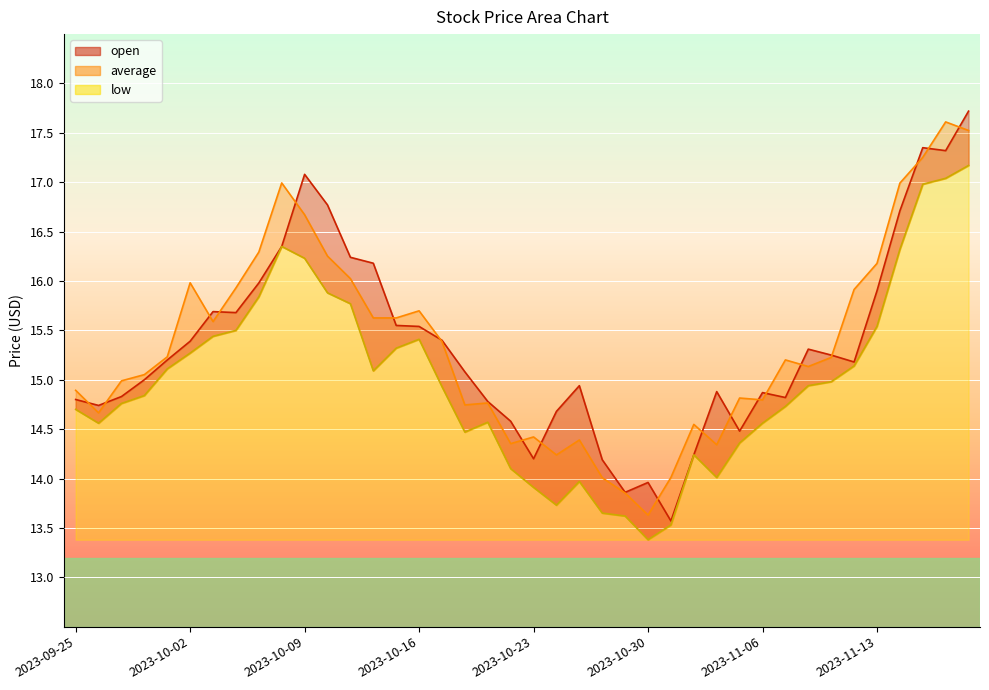

Reading left to right, what are all the values shown in this chart?

open: 14.8	14.7	14.8	15.0	15.2	15.4	15.7	15.7	16.0	16.4	17.1	16.8	16.2	16.2	15.6	15.5	15.4	15.1	14.8	14.6	14.2	14.7	14.9	14.2	13.9	14.0	13.6	14.2	14.9	14.5	14.9	14.8	15.3	15.2	15.2	15.9	16.7	17.4	17.3	17.7
average: 14.9	14.7	15.0	15.1	15.2	16.0	15.6	15.9	16.3	17.0	16.7	16.3	16.0	15.6	15.6	15.7	15.4	14.7	14.8	14.4	14.4	14.2	14.4	14.0	13.9	13.6	14.0	14.5	14.3	14.8	14.8	15.2	15.1	15.2	15.9	16.2	17.0	17.3	17.6	17.5
low: 14.7	14.6	14.8	14.8	15.1	15.3	15.4	15.5	15.8	16.4	16.2	15.9	15.8	15.1	15.3	15.4	14.9	14.5	14.6	14.1	13.9	13.7	14.0	13.7	13.6	13.4	13.5	14.2	14.0	14.4	14.6	14.7	14.9	15.0	15.1	15.5	16.3	17.0	17.0	17.2